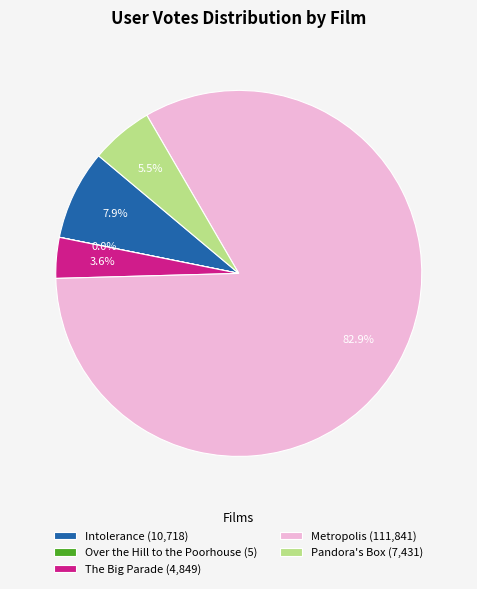

What is the ratio of the value at The Big Parade (4,849) to the value at Intolerance (10,718)?

0.5